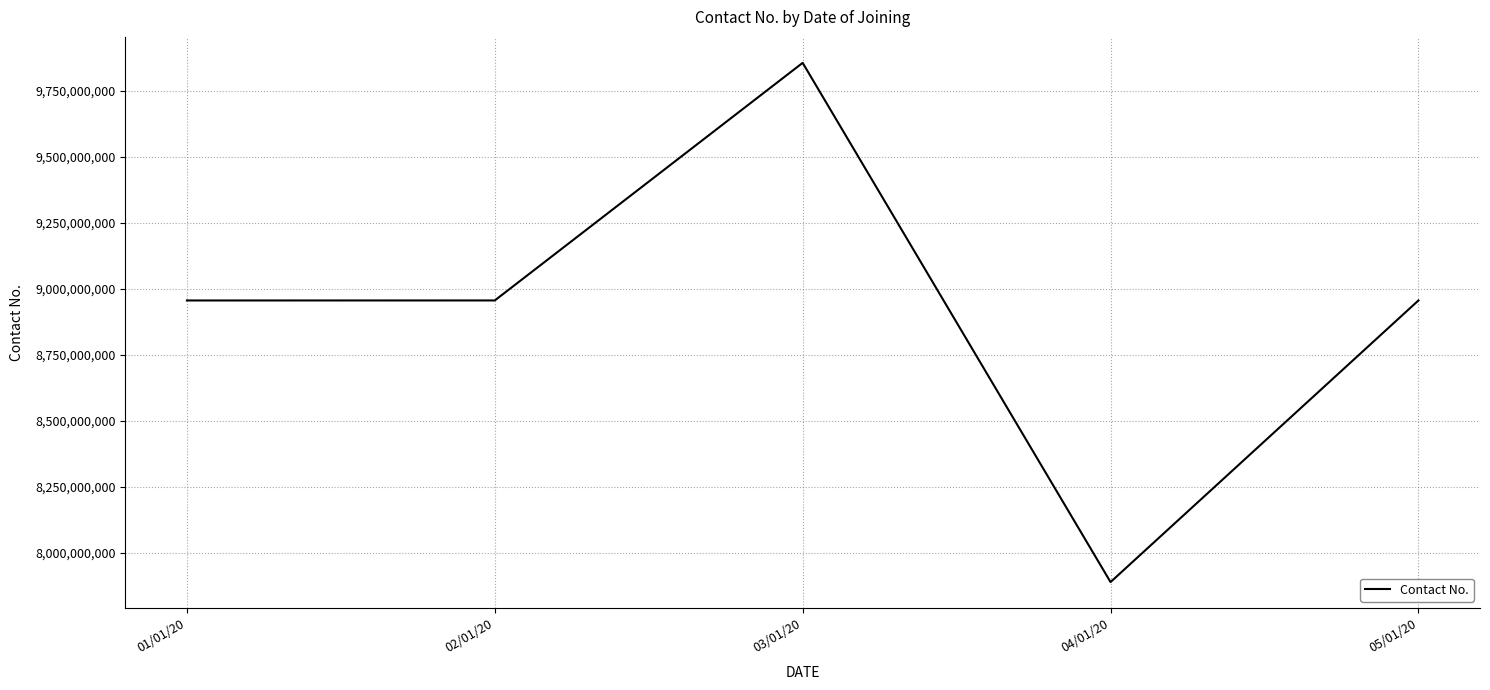

How many distinct data groups are displayed?

1